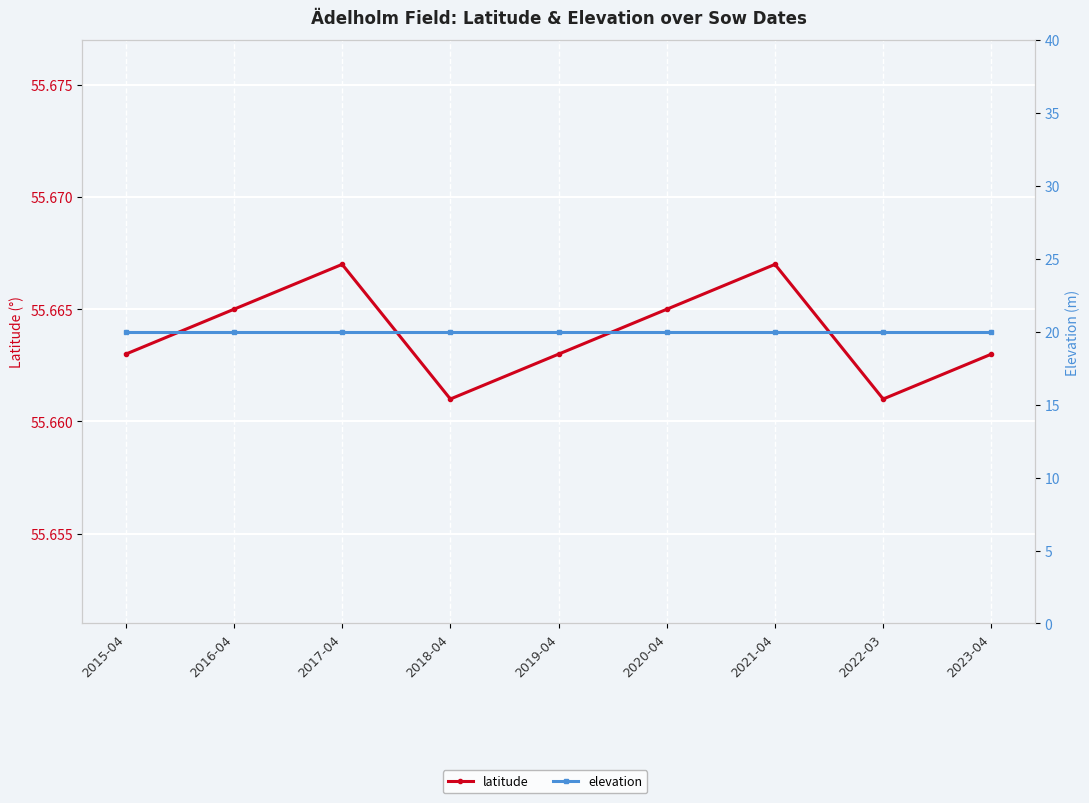

What position from the left is 2018-04?

4